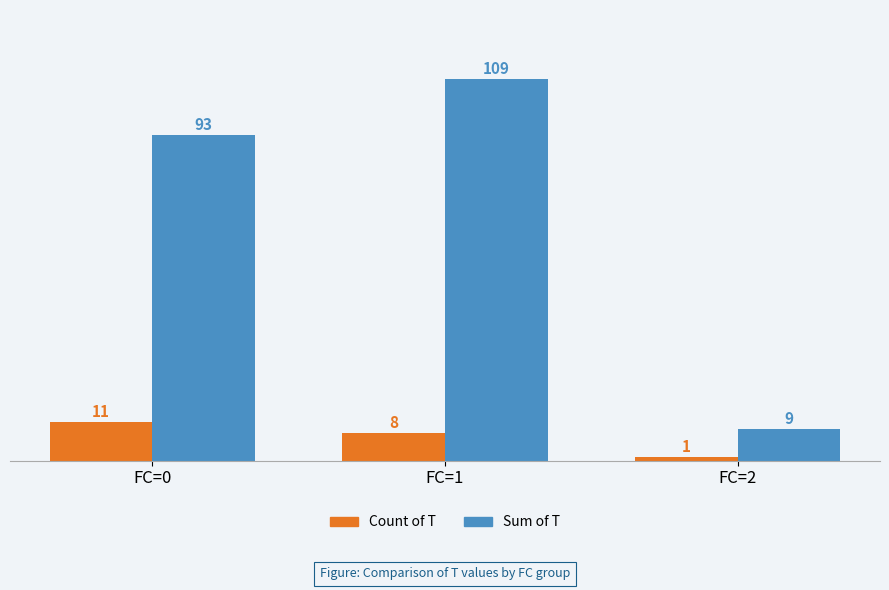

What are all the series names shown in the legend?

Count of T, Sum of T